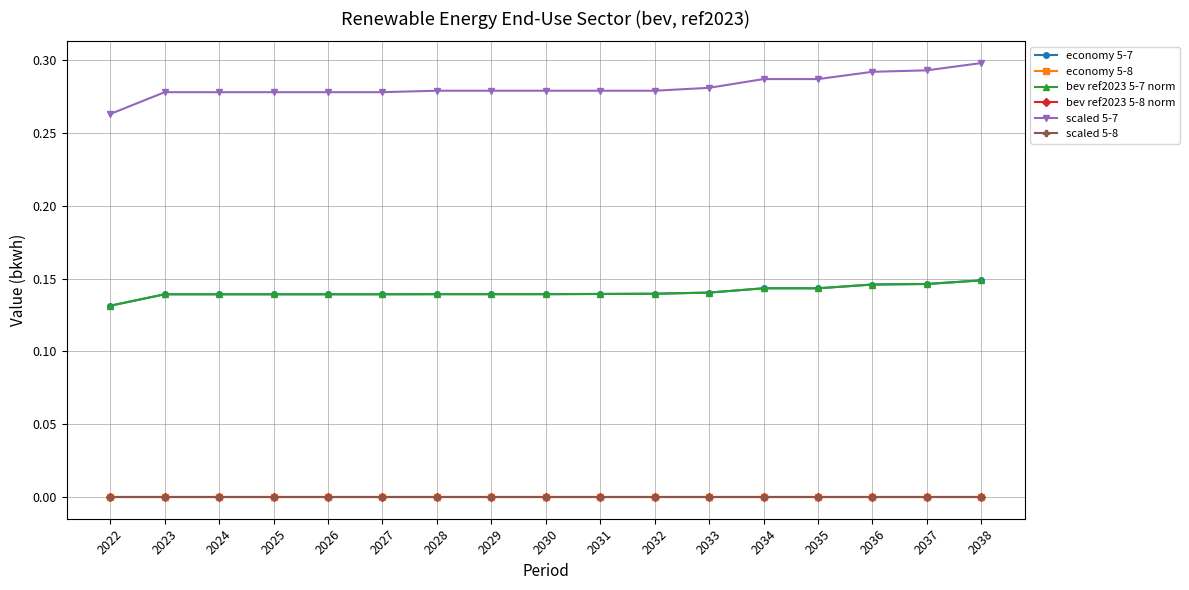

Is this an area chart (filled region under the line)?

No